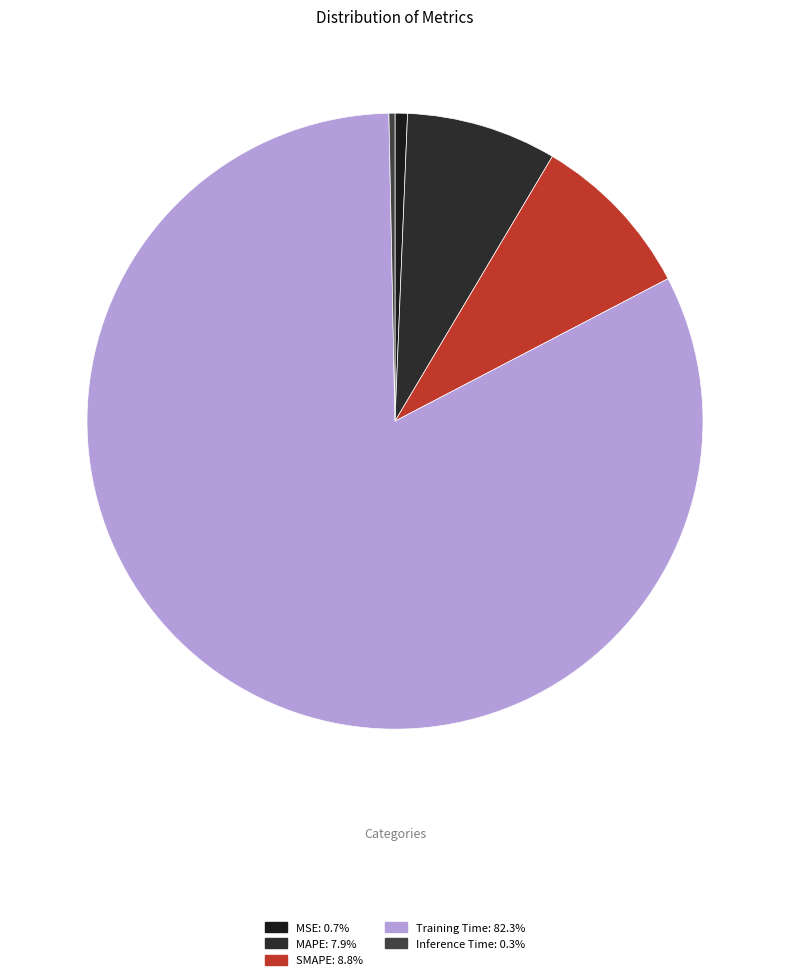

Is there any slice that represents more than half of the pie?

Yes